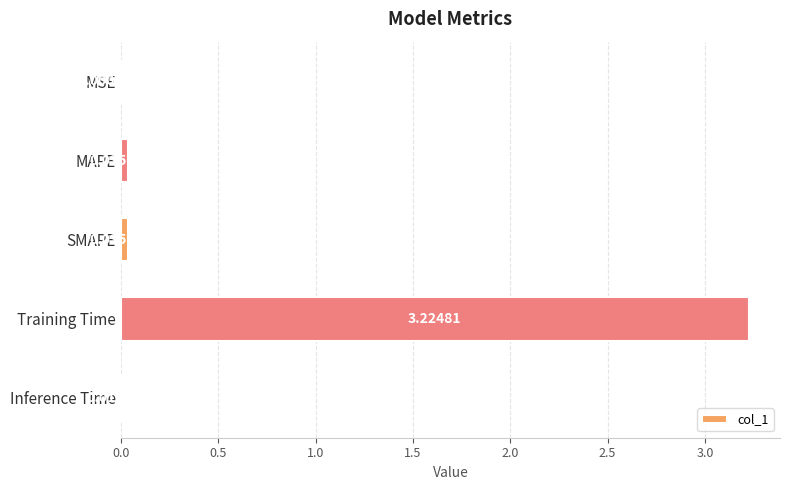

What is the sum of all values?

3.3